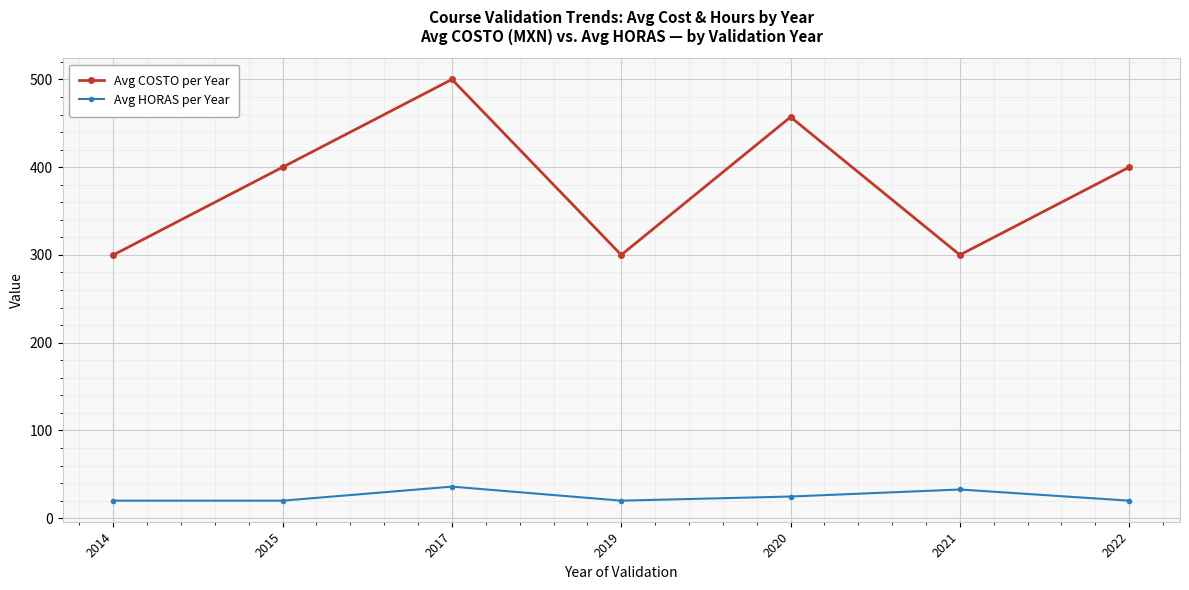

Which series has the largest total across all categories?

Avg COSTO per Year